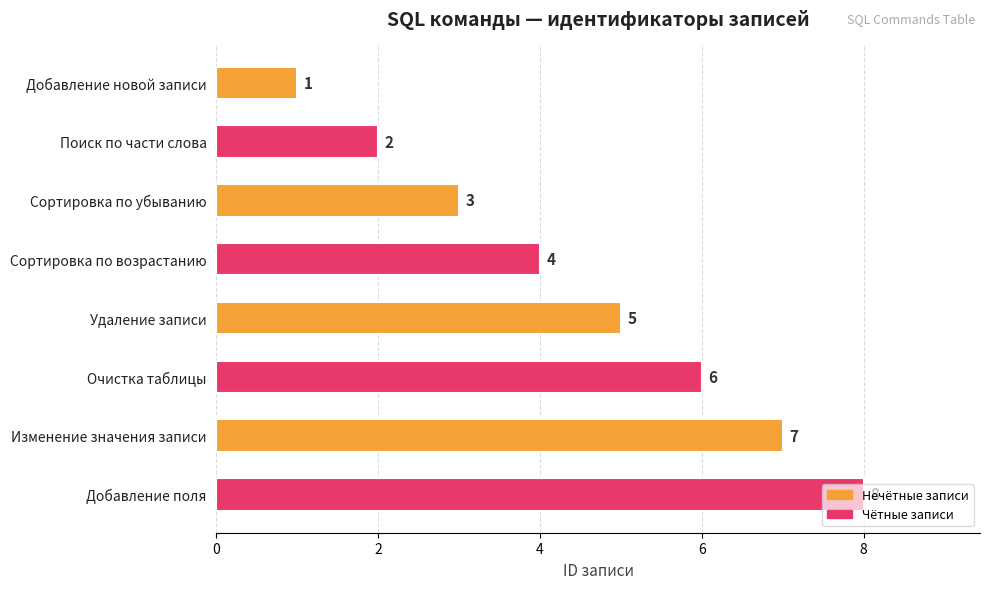

At which label is the value closest to 4?

Сортировка по возрастанию